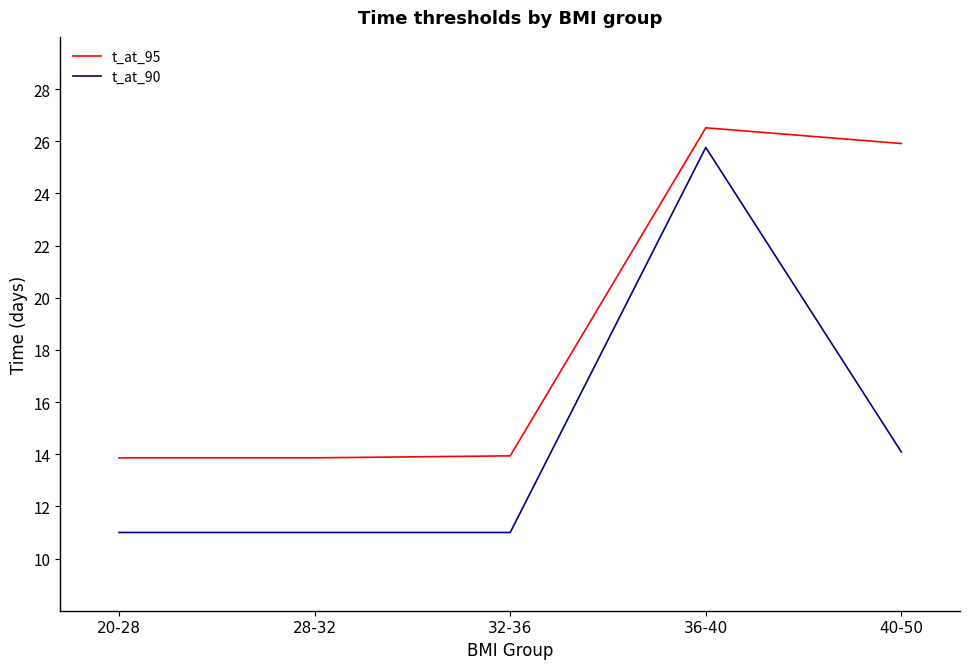

What is the difference between the second highest and minimum values in the t_at_90 series?

3.1